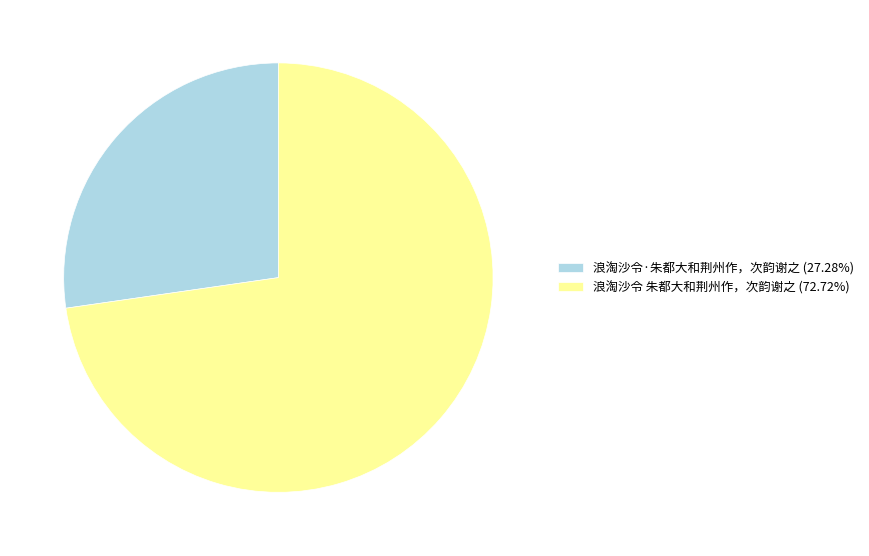

Combined, do 浪淘沙令·朱都大和荆州作，次韵谢之 and 浪淘沙令 朱都大和荆州作，次韵谢之 account for over 50%?

Yes